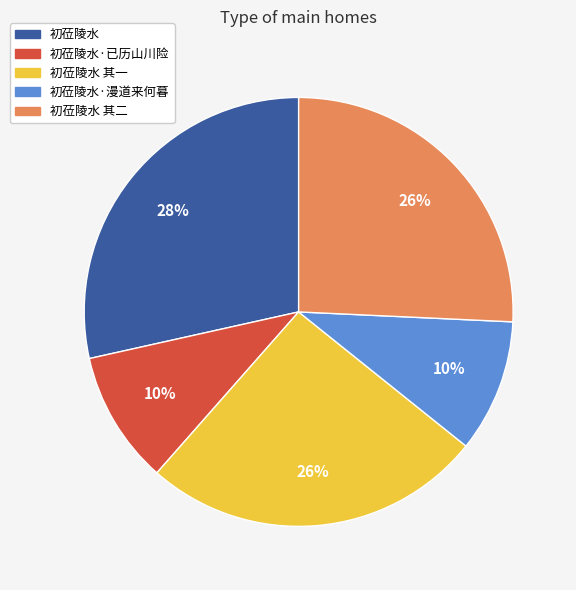

Do 初莅陵水·已历山川险 and 初莅陵水 其二 together represent more than half of the pie?

No